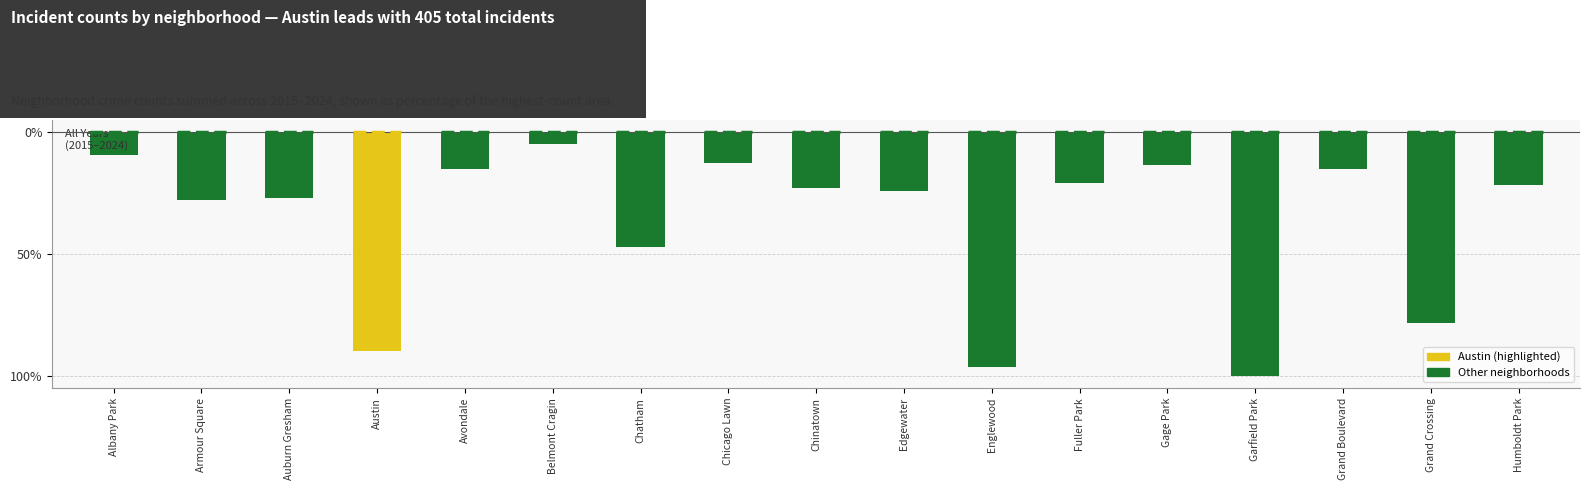

Are the bars horizontal?

No